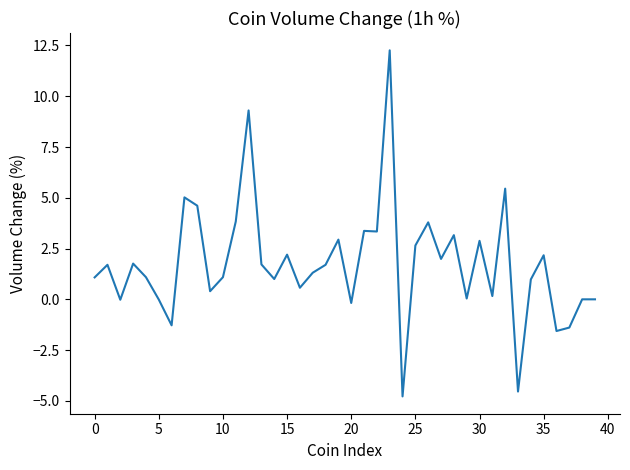

What is the smallest value displayed?

-4.8